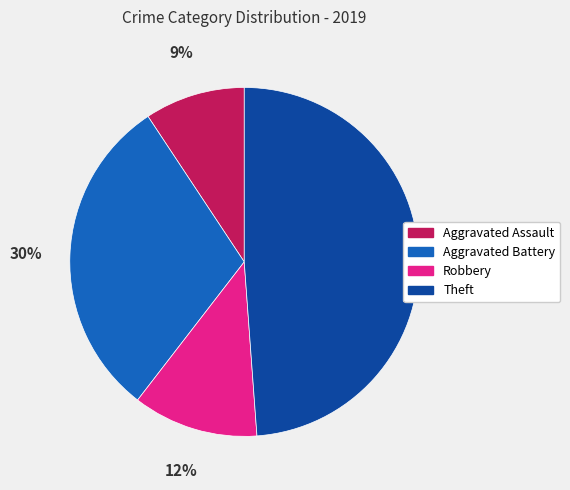

Which category has the smallest portion of the pie?

Aggravated Assault